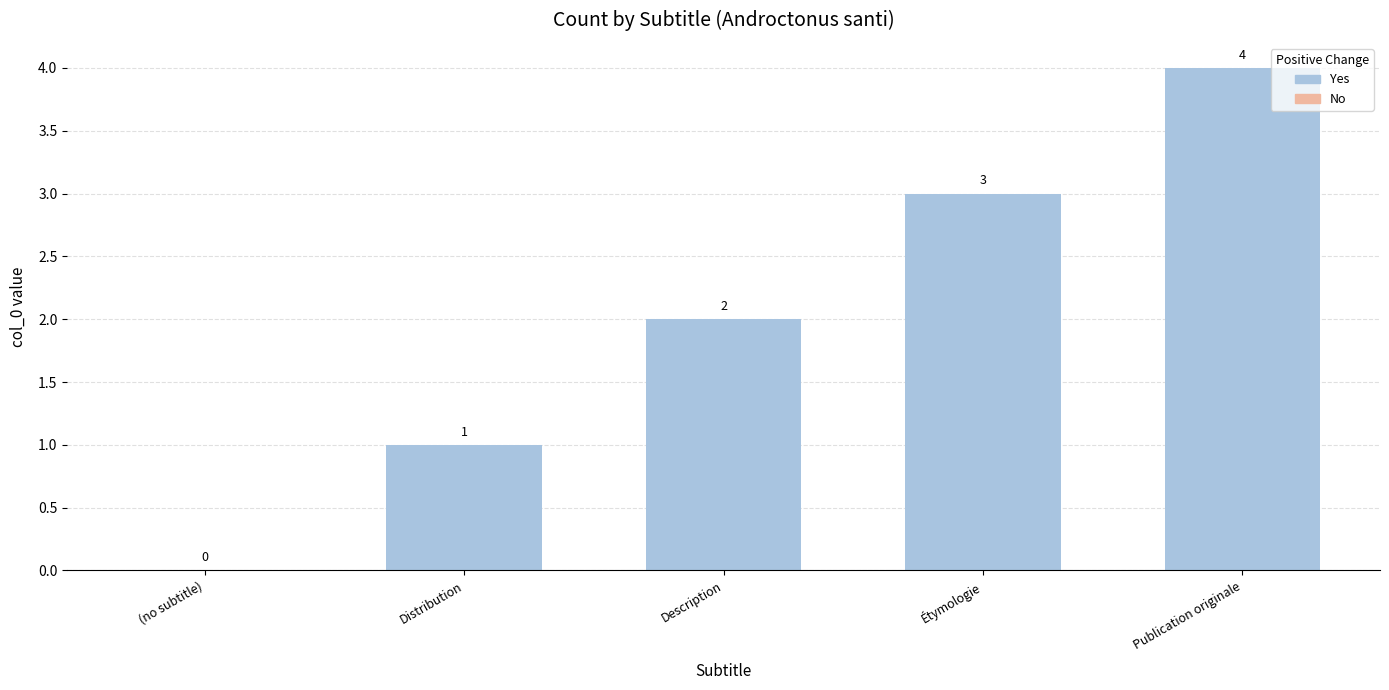

What is the sum of all values?

10